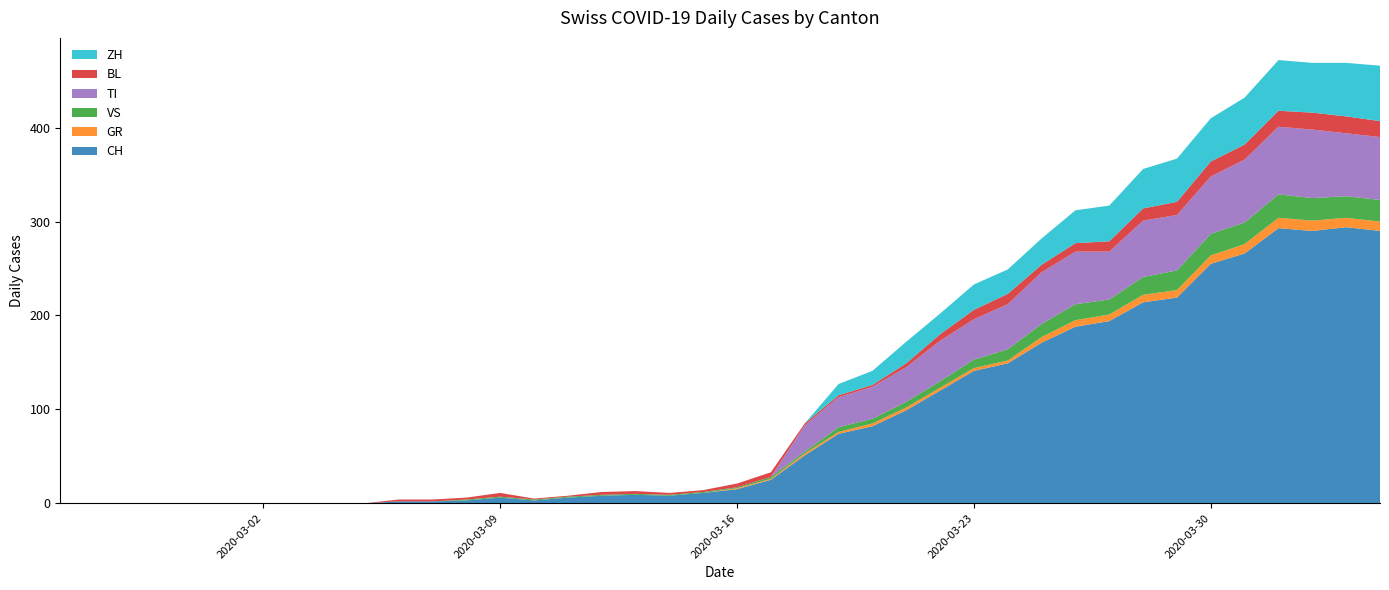

Reading right to left, what are all the values shown in this chart?

CH: 290	294	290	293	266	255	219	214	194	188	171	149	141	120	99	82	74	51	25	15	11	8	9	8	6	3	6	3	2	2	0	0	0	0	0	0	0	0	0	0
GR: 10	10	11	11	10	9	8	8	7	7	6	3	3	3	3	3	2	2	1	1	0	0	0	0	0	0	0	0	0	0	0	0	0	0	0	0	0	0	0	0
VS: 23	23	24	25	23	23	21	19	16	17	14	12	9	7	6	5	5	2	2	1	1	1	1	1	1	1	1	1	0	0	0	0	0	0	0	0	0	0	0	0
TI: 67	67	73	72	67	61	59	60	51	56	55	48	43	43	37	34	32	28	0	0	0	0	0	0	0	0	0	0	0	0	0	0	0	0	0	0	0	0	0	0
BL: 17	18	18	17	16	16	14	13	11	9	8	11	10	7	4	2	2	2	5	4	2	2	3	3	1	1	4	2	2	2	0	0	0	0	0	0	0	0	0	0
ZH: 59	57	53	54	50	46	46	42	38	35	28	26	27	22	23	15	12	0	0	0	0	0	0	0	0	0	0	0	0	0	0	0	0	0	0	0	0	0	0	0